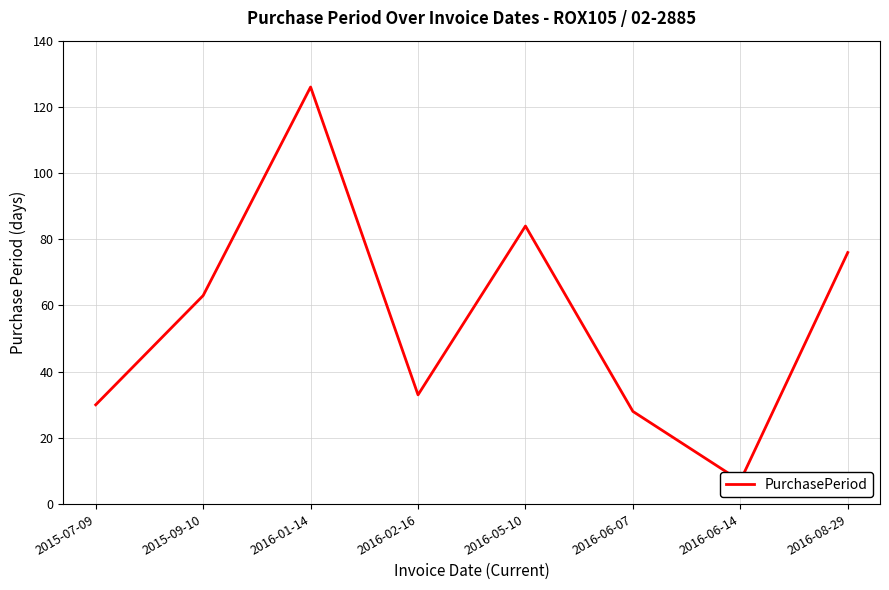

What position from the left is 2015-07-09?

1